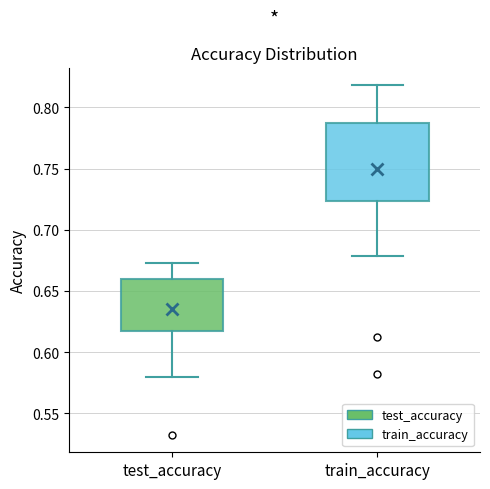

Reading left to right, read every box against the y-axis: the position of its median line, the range the box covers, and the ends of its whiskers. The values are not printed on the chart, so give them approximately, as read against the axis.

test_accuracy: median 0.645, box 0.615 to 0.660, whiskers 0.580 to 0.675
train_accuracy: median 0.760, box 0.725 to 0.790, whiskers 0.680 to 0.820